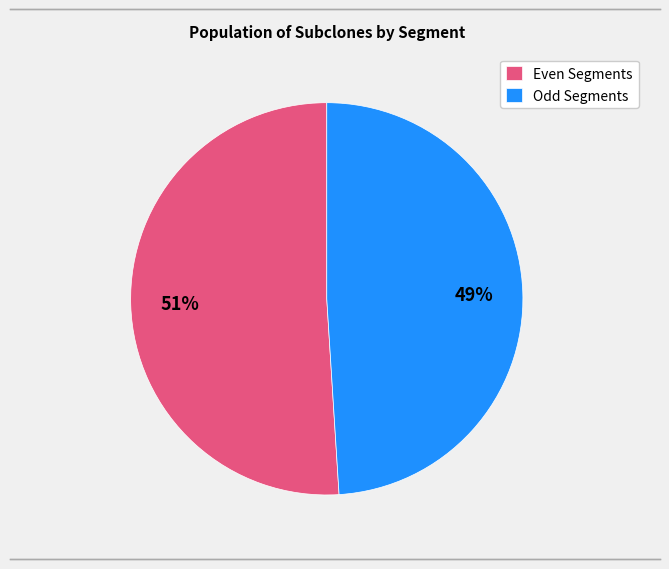

Is there a majority slice in this chart?

Yes